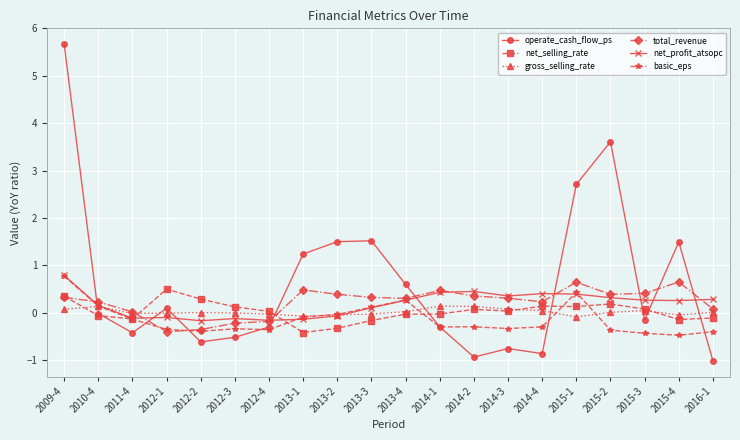

How many values in basic_eps are below zero?

15